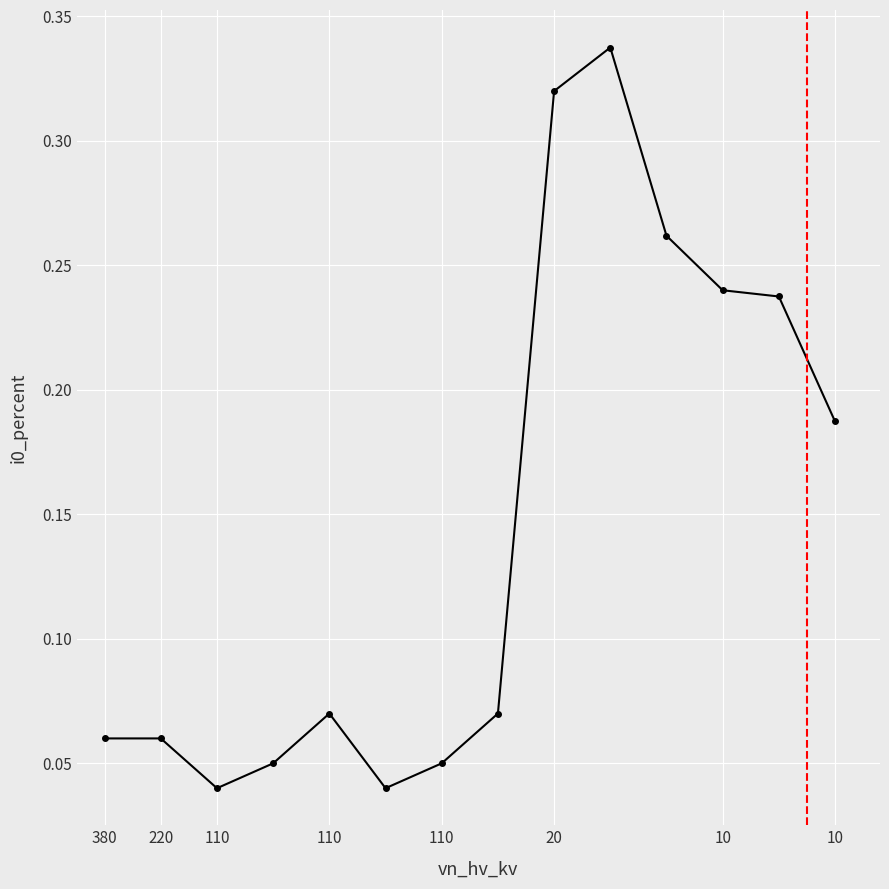

How many distinct data groups are displayed?

1